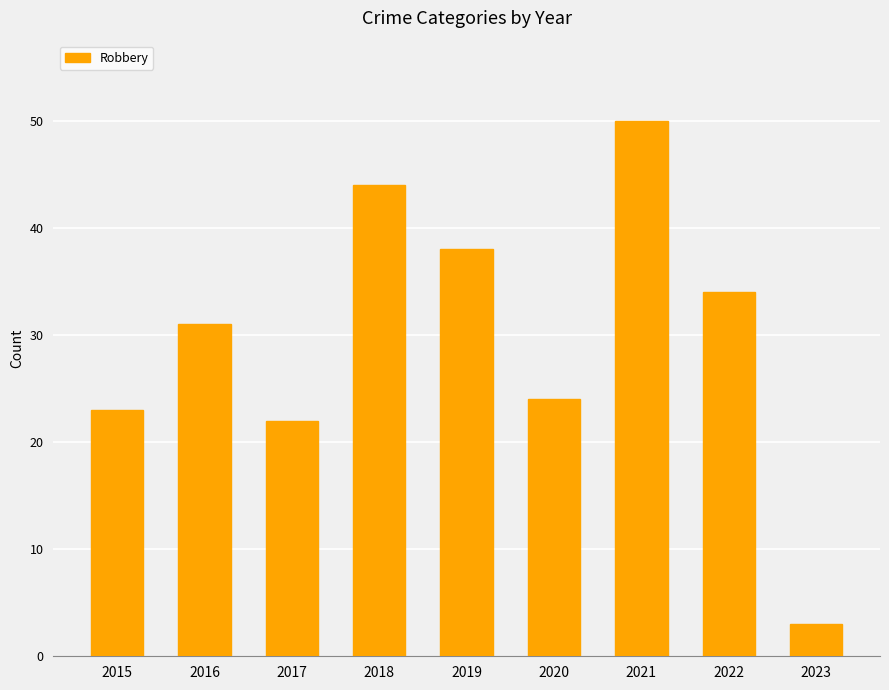

Approximately how many times larger is the value at 2016 compared to 2020?

1.3